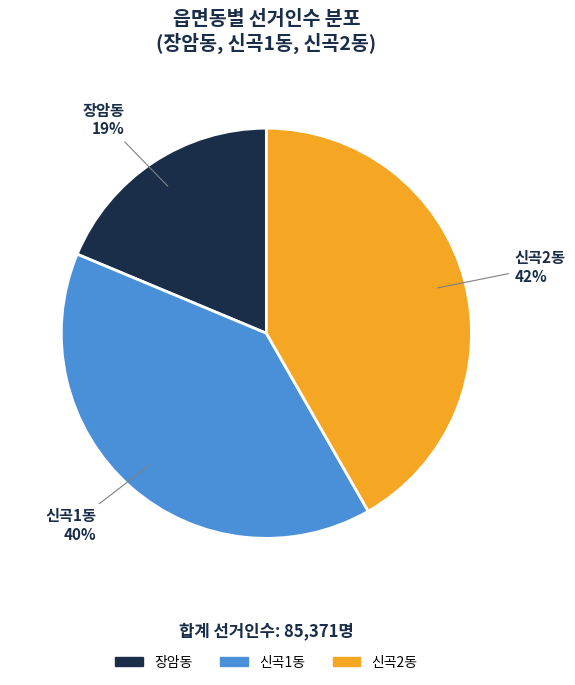

Which category has the smallest portion of the pie?

장암동